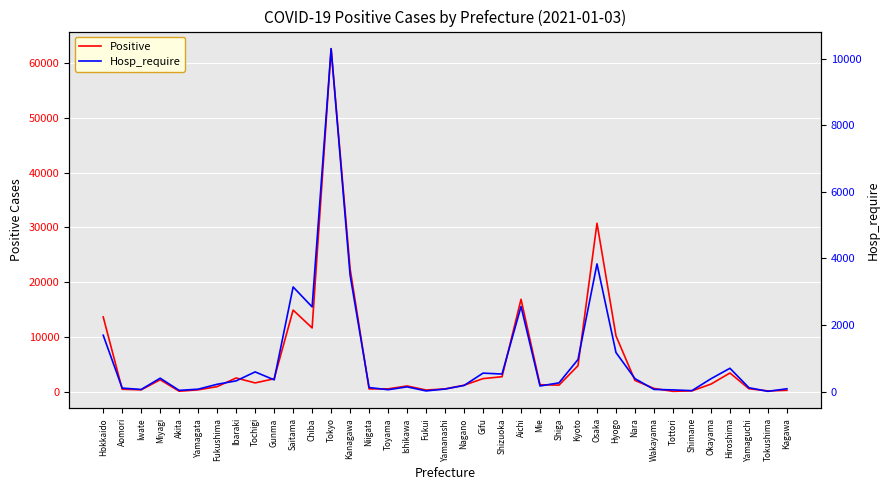

How many series are shown in this chart?

2